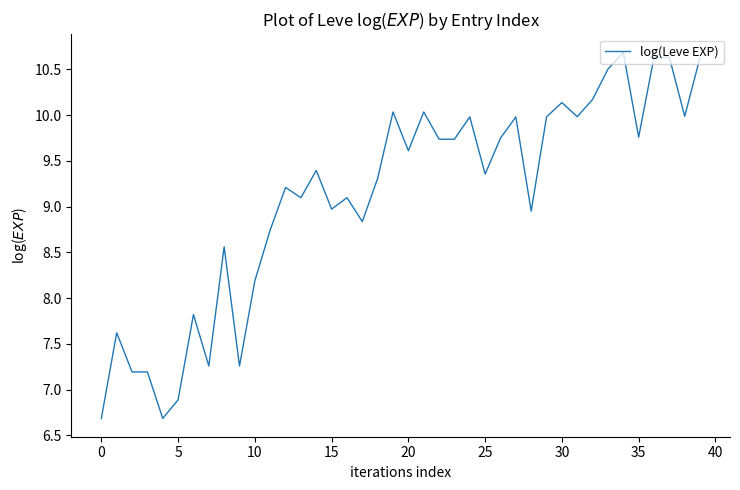

What is the minimum value shown in the chart?

6.7